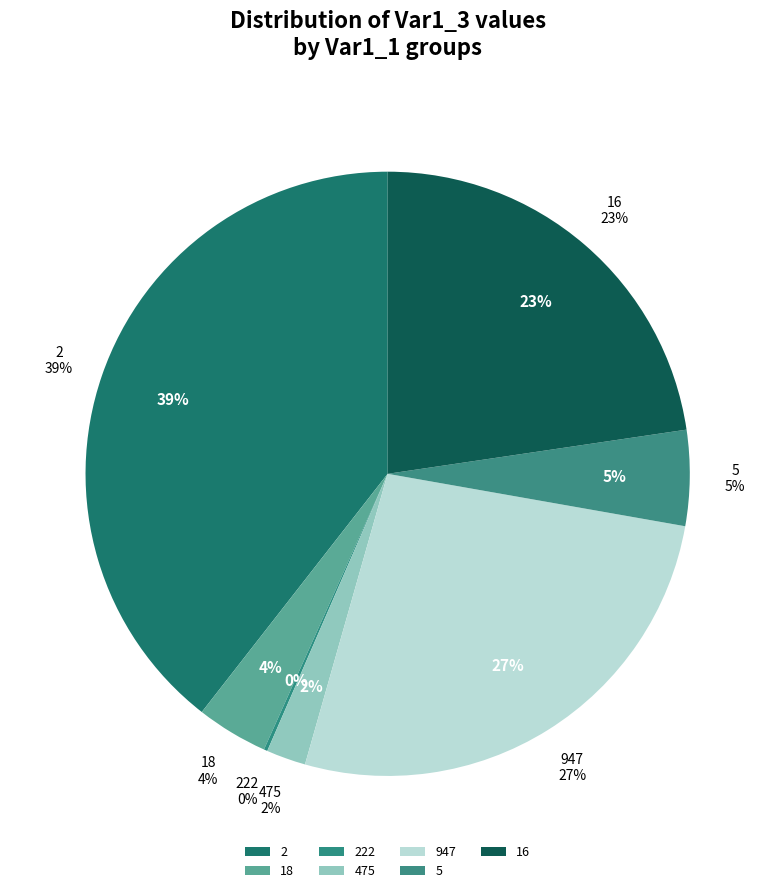

Does 947 account for over 50% of the chart?

No